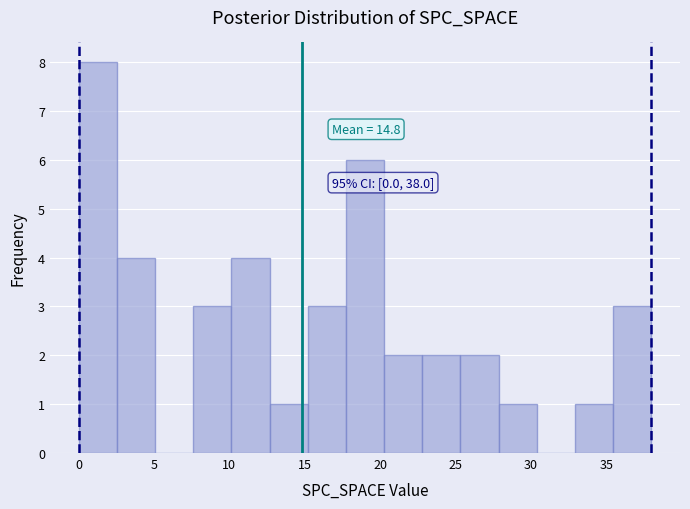

Which range on the x-axis has the tallest bar?

0.0 to 2.5